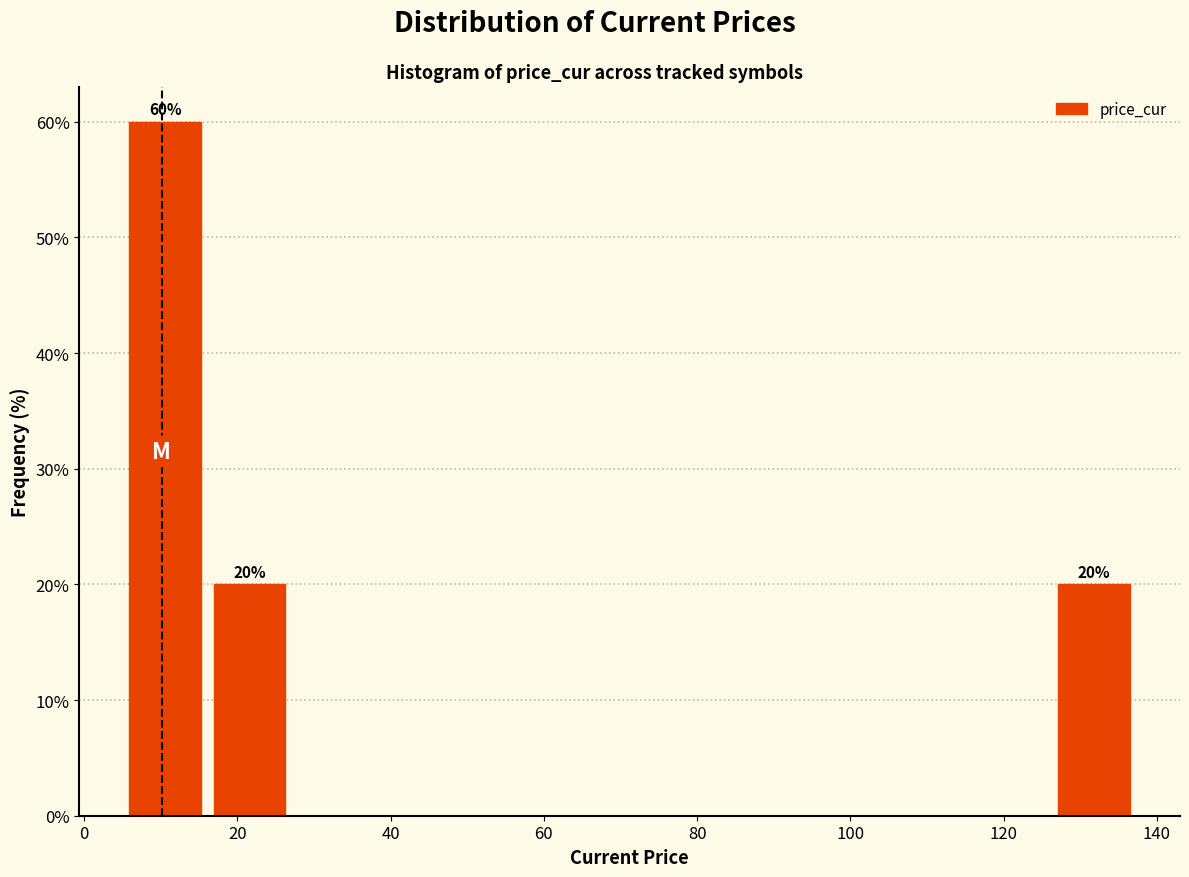

Over which range of the x-axis is the bar tallest?

6 to 16